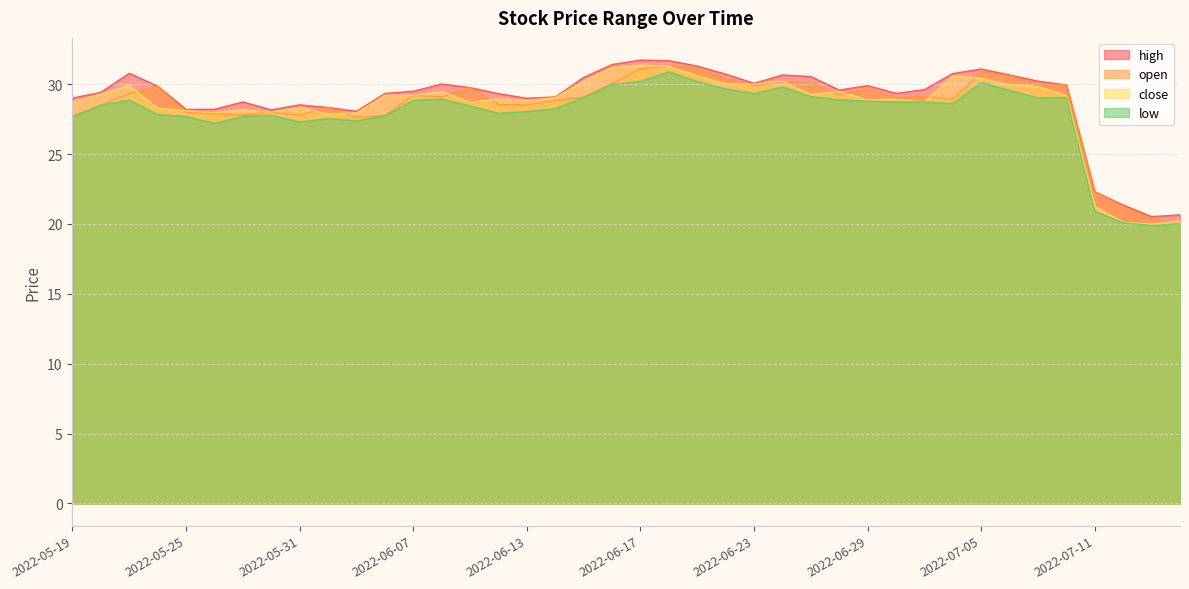

Where is the first local minimum for low?

2022-05-26